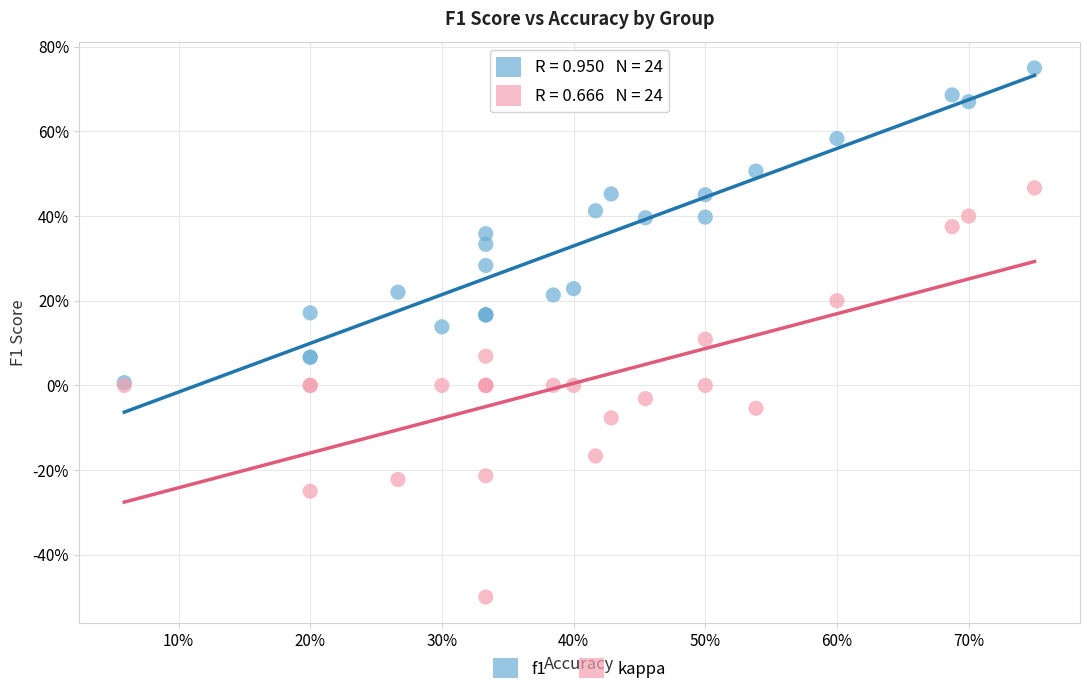

Which series contains the highest Y value?

f1